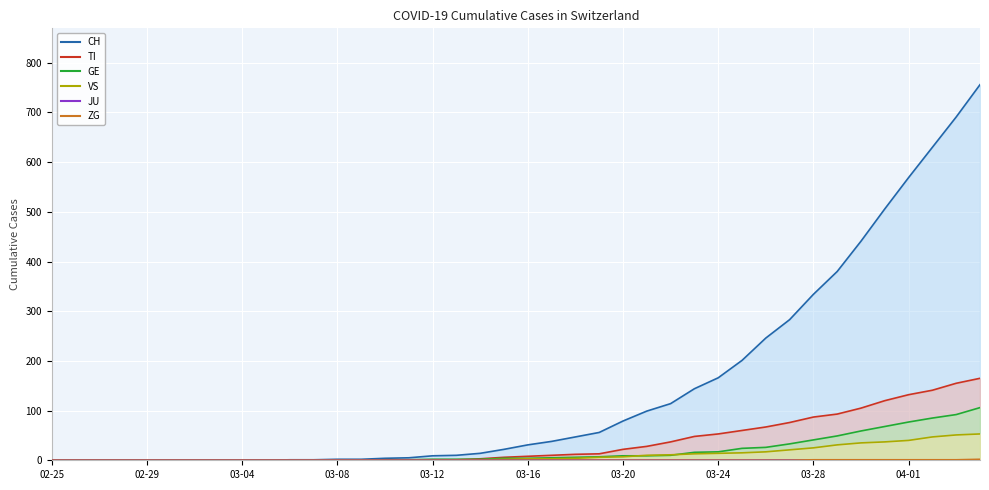

How many values in the GE series exceed 4?

19